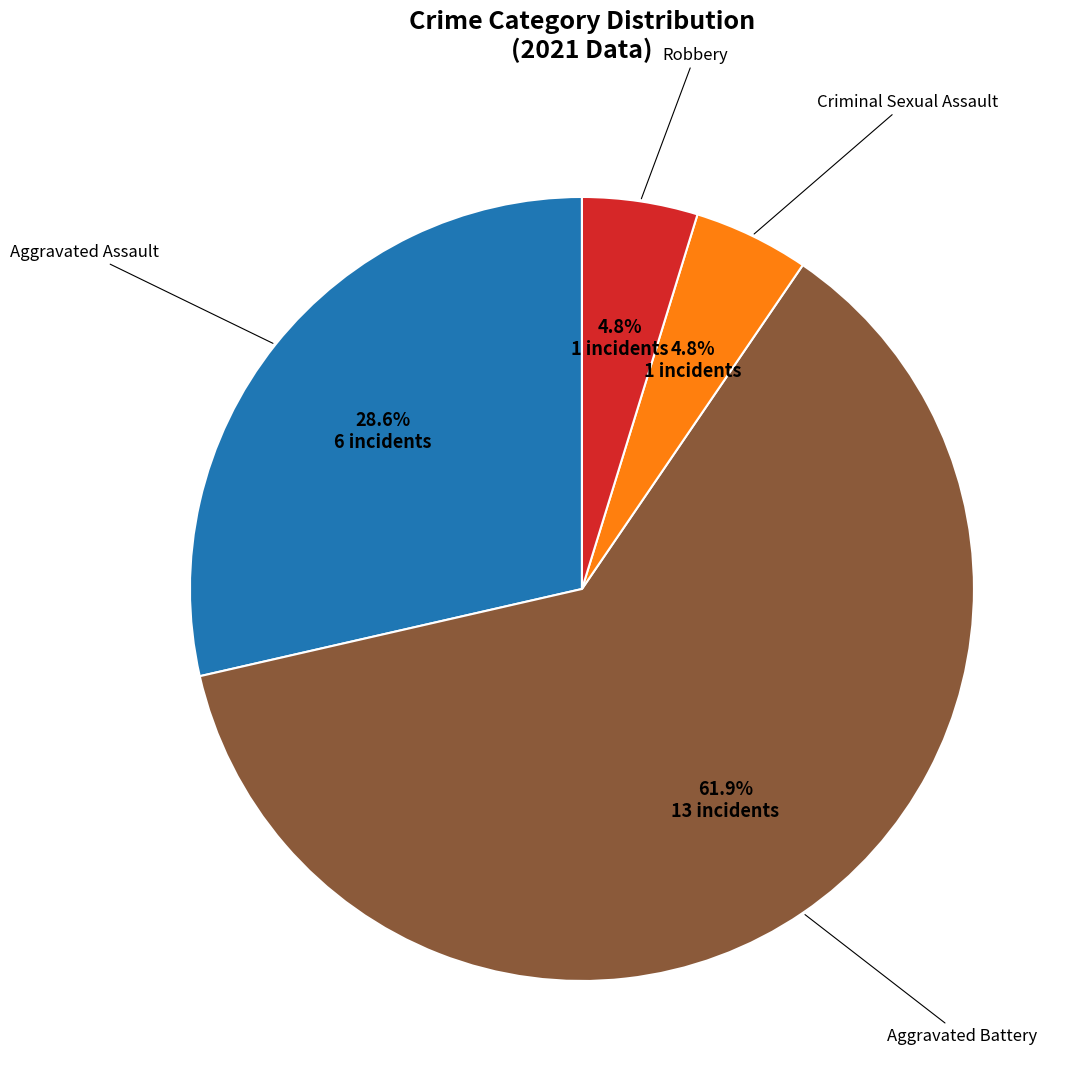

What is the smallest slice in the pie chart?

Criminal Sexual Assault